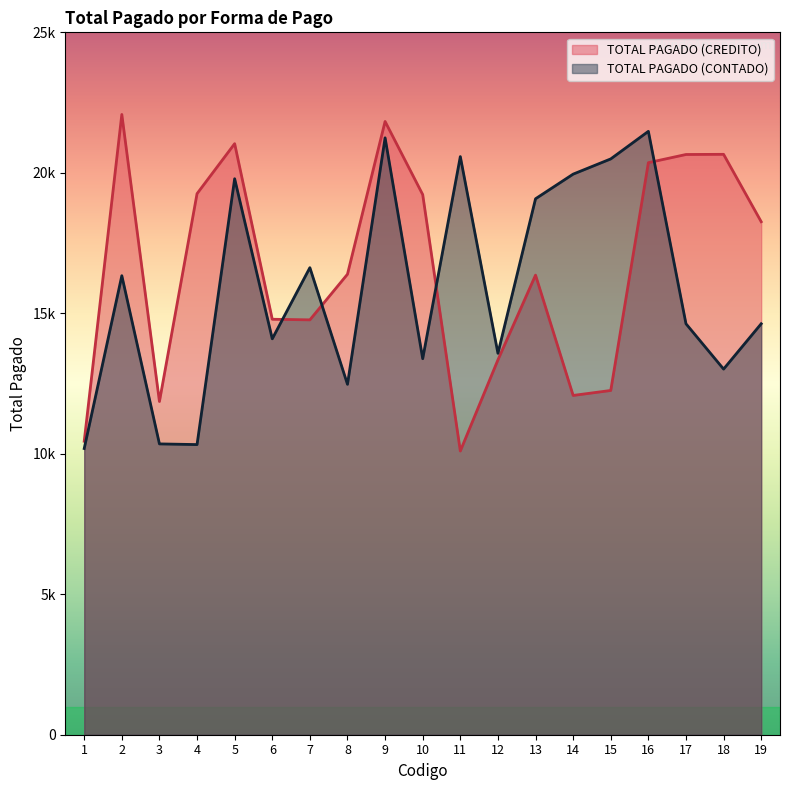

At which label does TOTAL PAGADO (CREDITO) first exceed 16391?

2